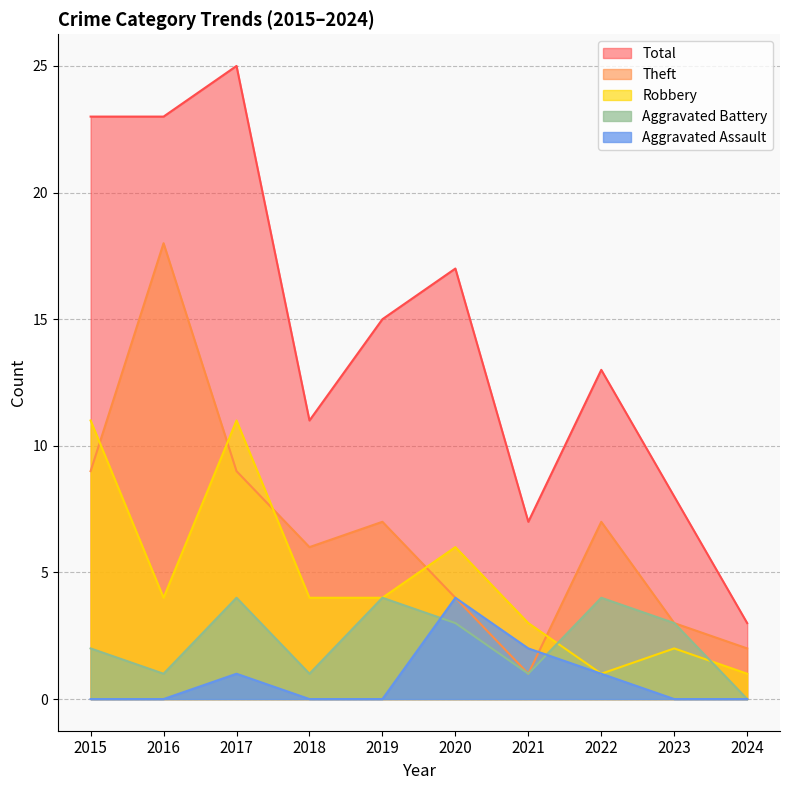

Which series changed the most between 2017 and 2019?

Total